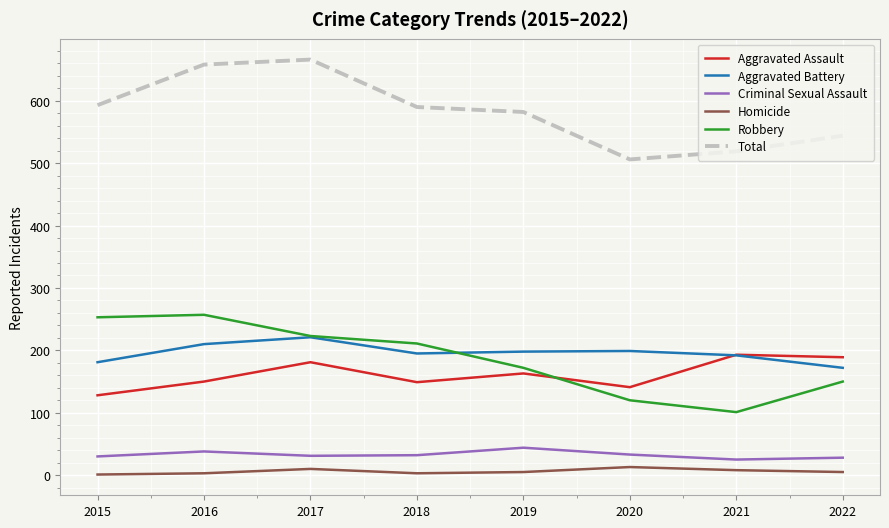

Between 2018 and 2019, which series saw the biggest shift?

Robbery